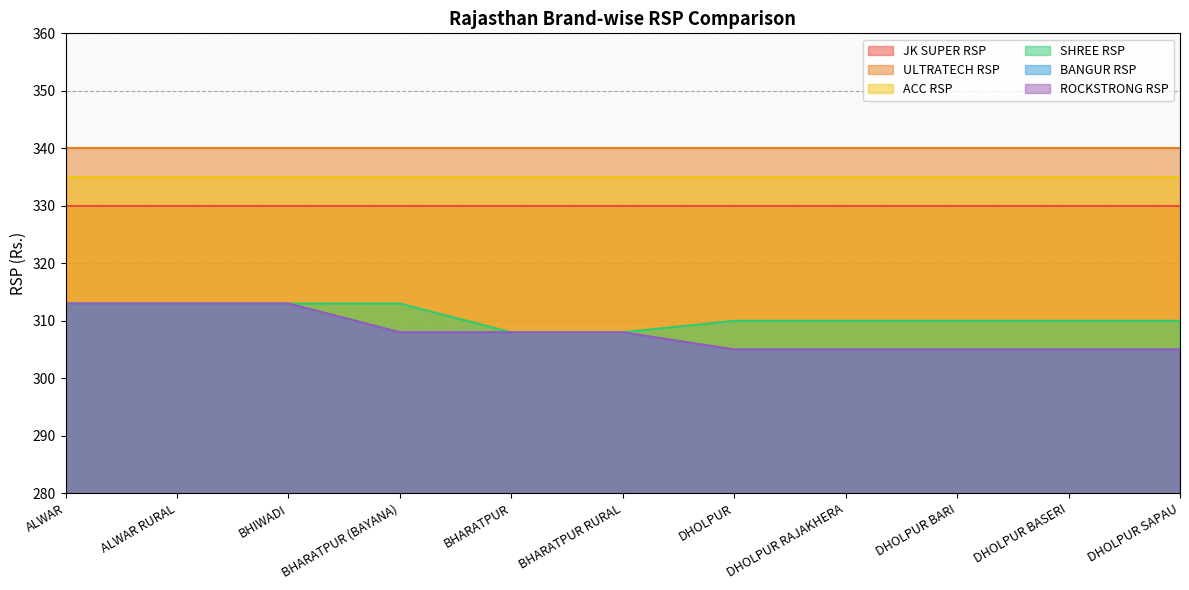

Does the chart display data point markers on the line(s)?

No